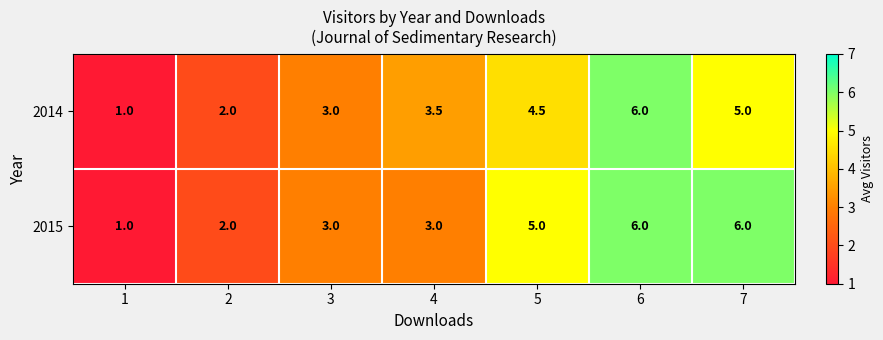

Reading left to right, extract all data points from this chart.

2014: 1.0	2.0	3.0	3.5	4.5	6.0	5.0
2015: 1.0	2.0	3.0	3.0	5.0	6.0	6.0